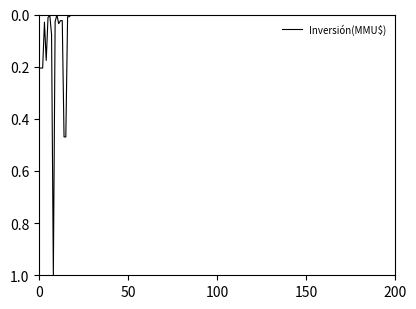

What is the difference between the maximum and minimum values?

1.0